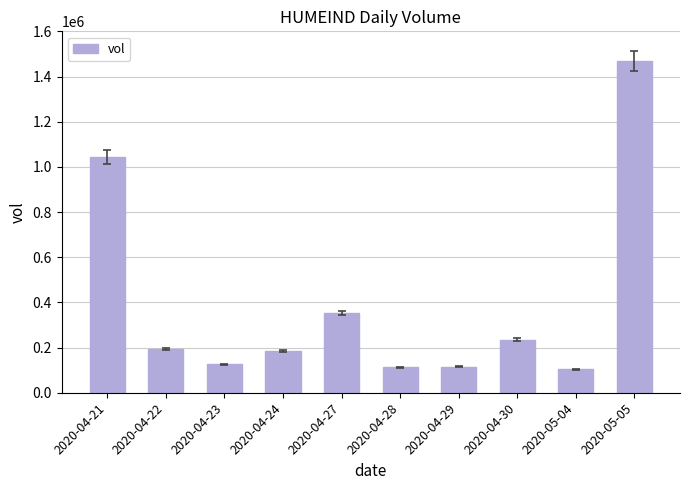

Count the number of categories in the chart.

10